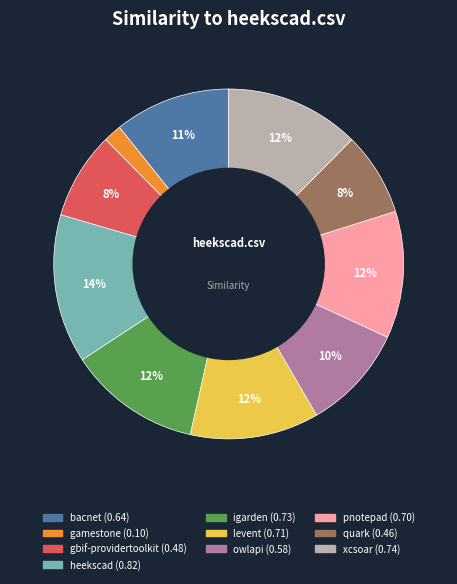

Is there any slice that represents more than half of the pie?

No